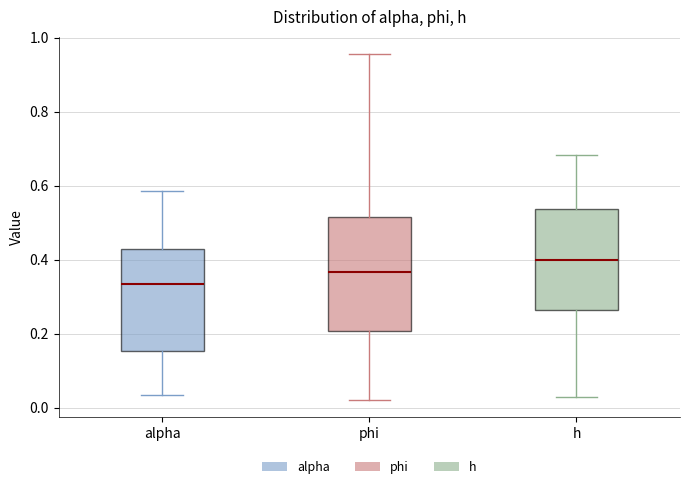

Reading left to right, read every box against the y-axis: the position of its median line, the range the box covers, and the ends of its whiskers. The values are not printed on the chart, so give them approximately, as read against the axis.

alpha: median 0.34, box 0.16 to 0.42, whiskers 0.04 to 0.58
phi: median 0.36, box 0.20 to 0.52, whiskers 0.02 to 0.96
h: median 0.40, box 0.26 to 0.54, whiskers 0.02 to 0.68